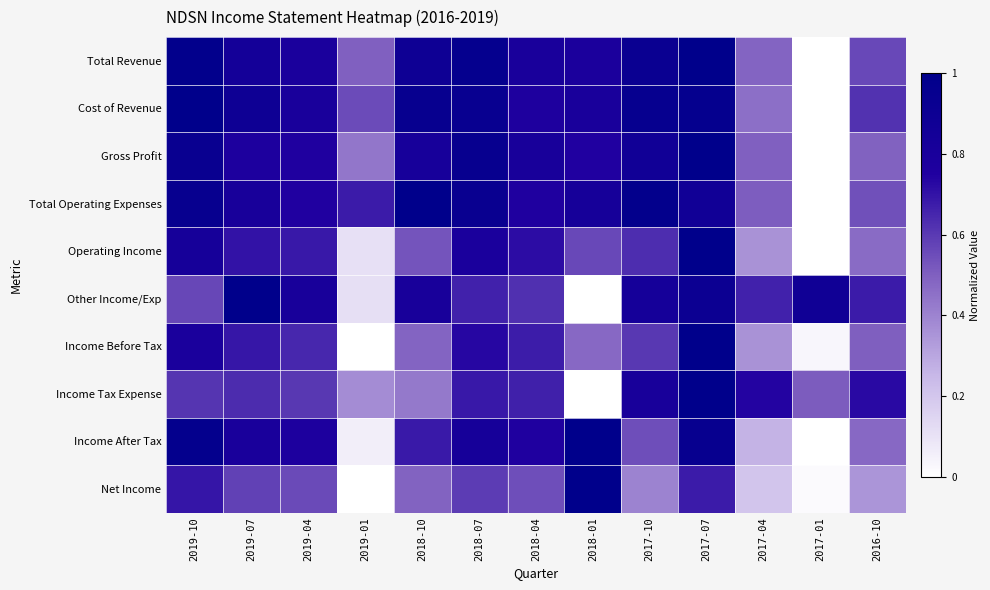

At which category is the sum across all series the highest?

2017-07